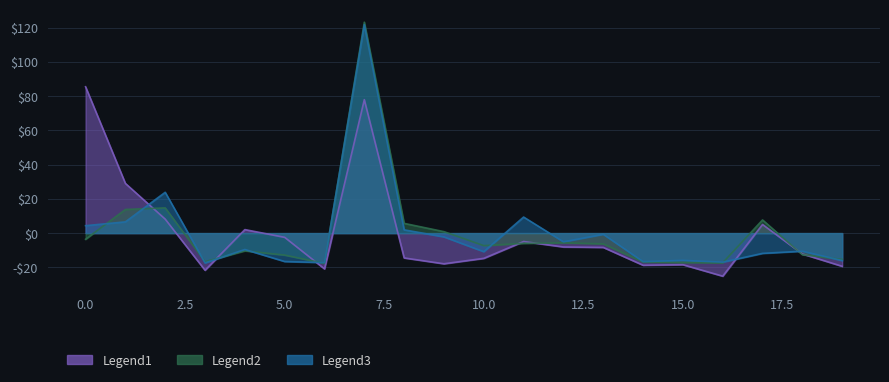

Is it true that Legend1 equals -21.7 at 3?

True